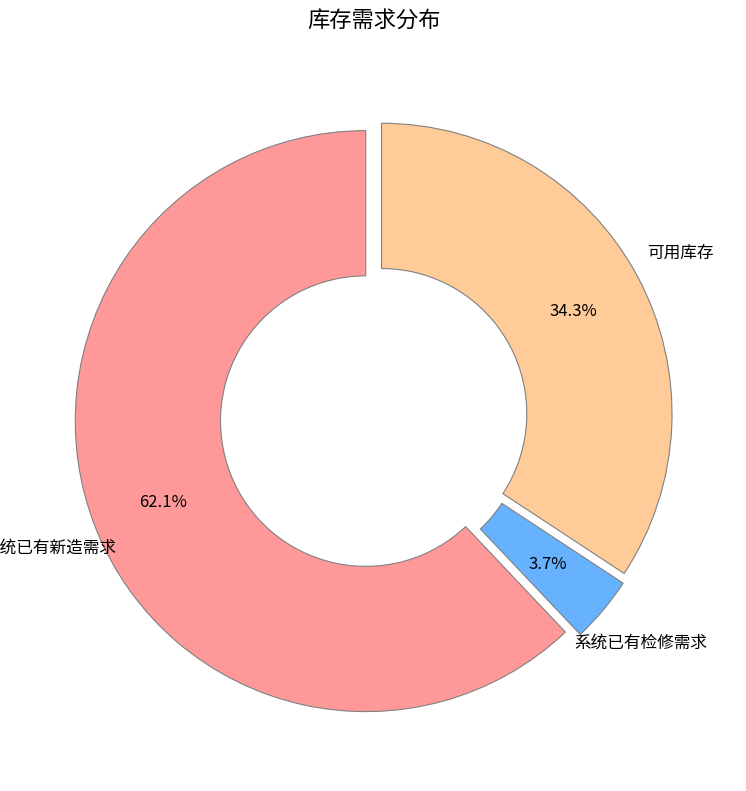

To the nearest percent, what is the difference between the largest and smallest slice percentages?

58%